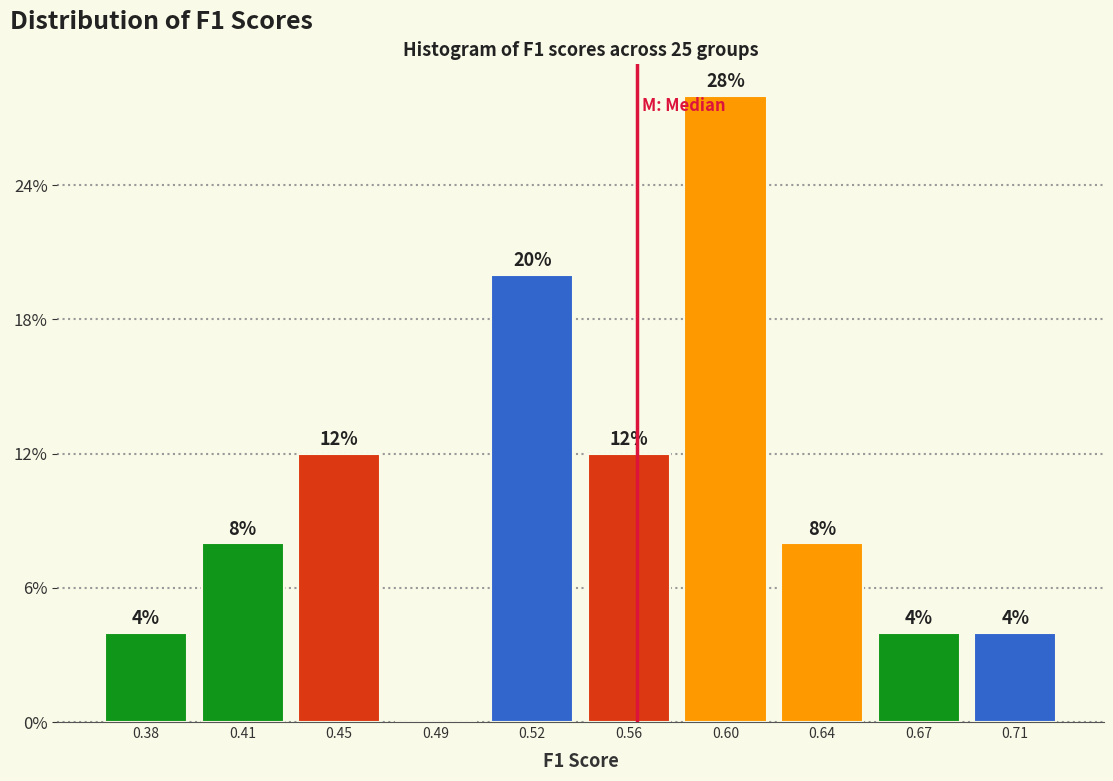

Are the bars horizontal?

No